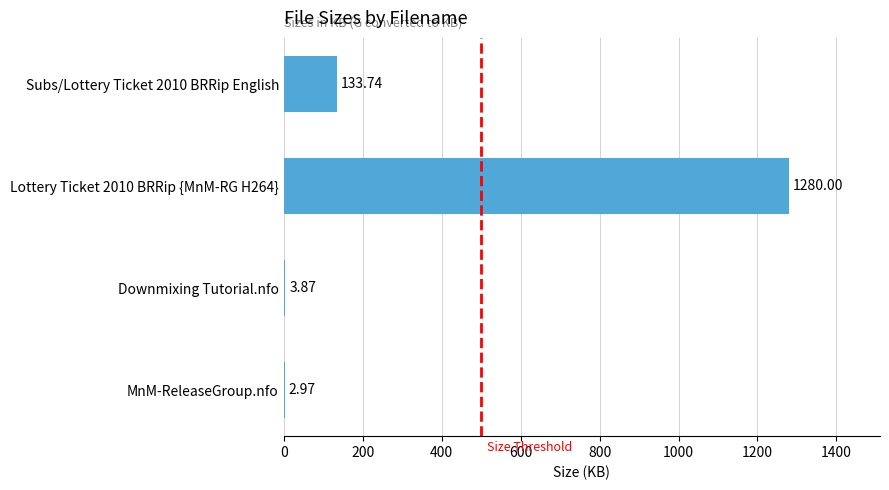

What is the sum of the values at Downmixing Tutorial.nfo and Subs/Lottery Ticket 2010 BRRip English?

137.6